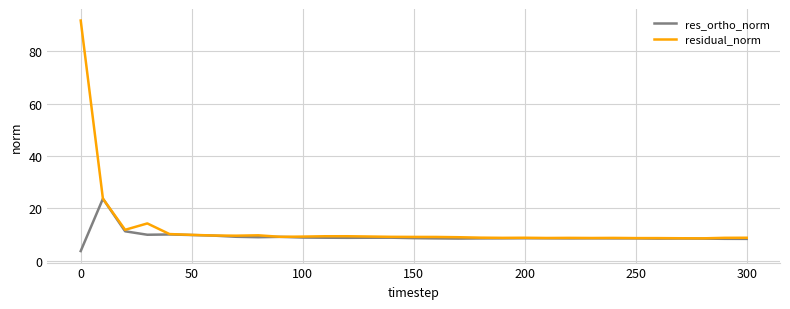

Which series has the largest range (max minus min)?

residual_norm